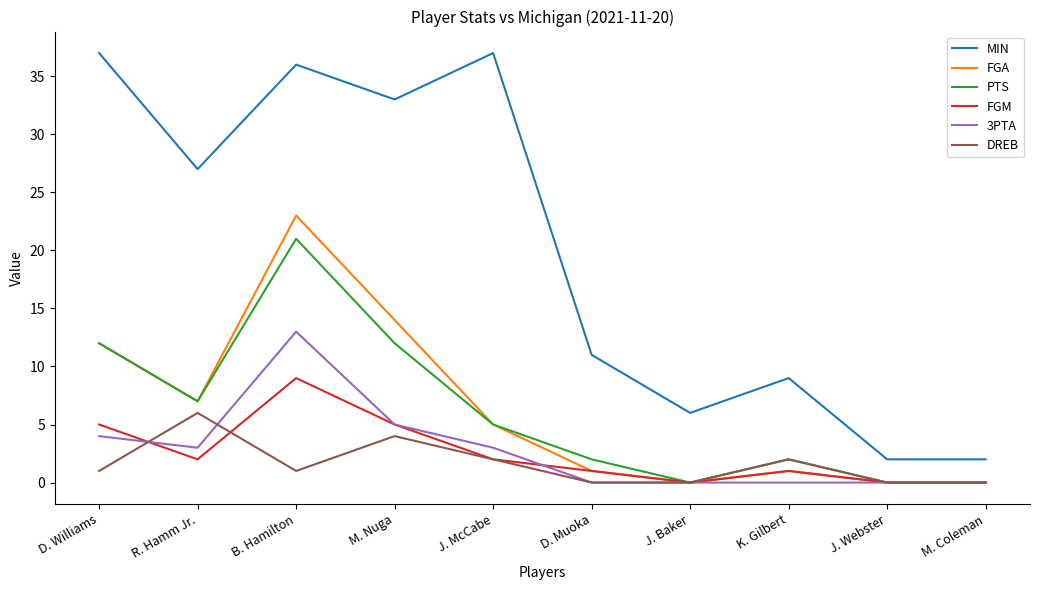

List the series in order of their peak value, lowest first.

DREB, FGM, 3PTA, PTS, FGA, MIN